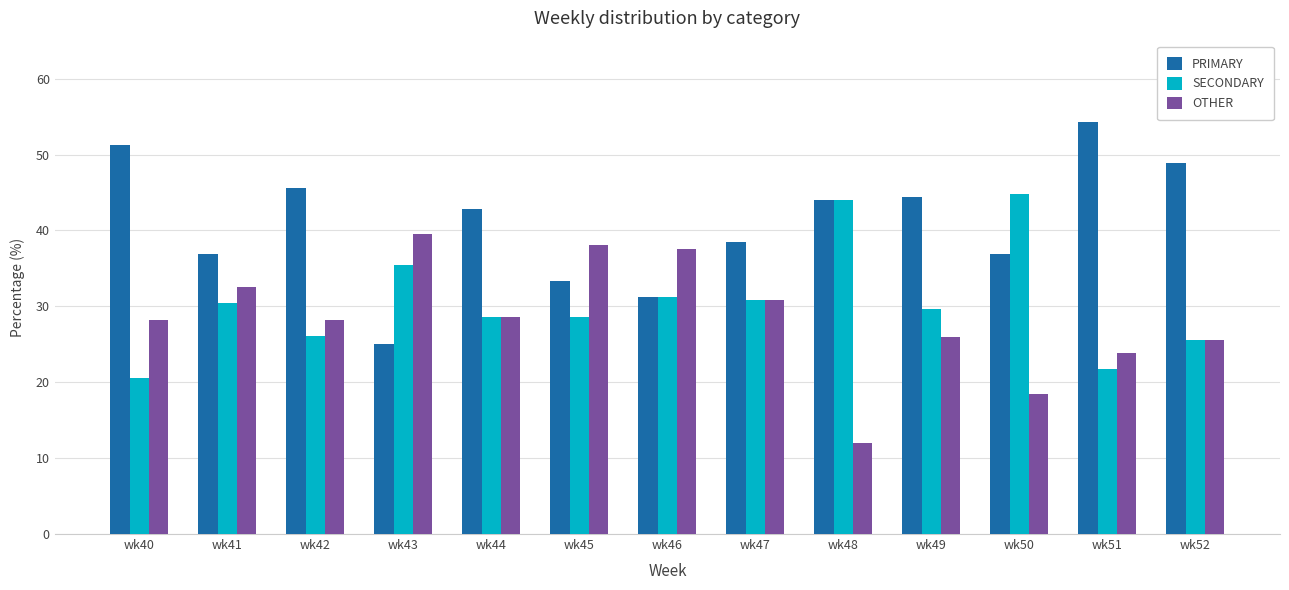

At how many categories does at least one series exceed 48?

3